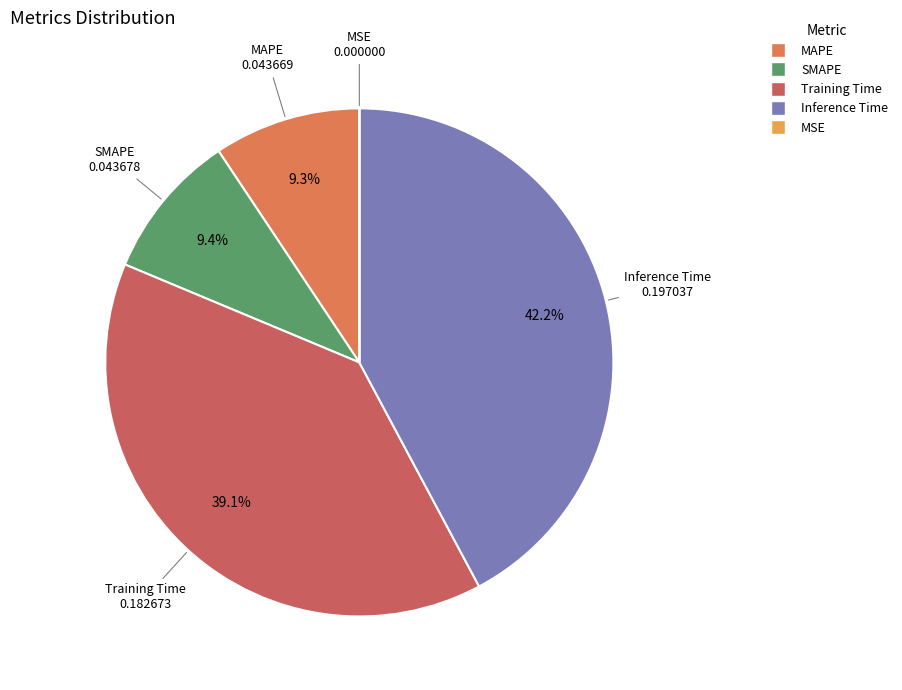

Is SMAPE the majority of the pie?

No